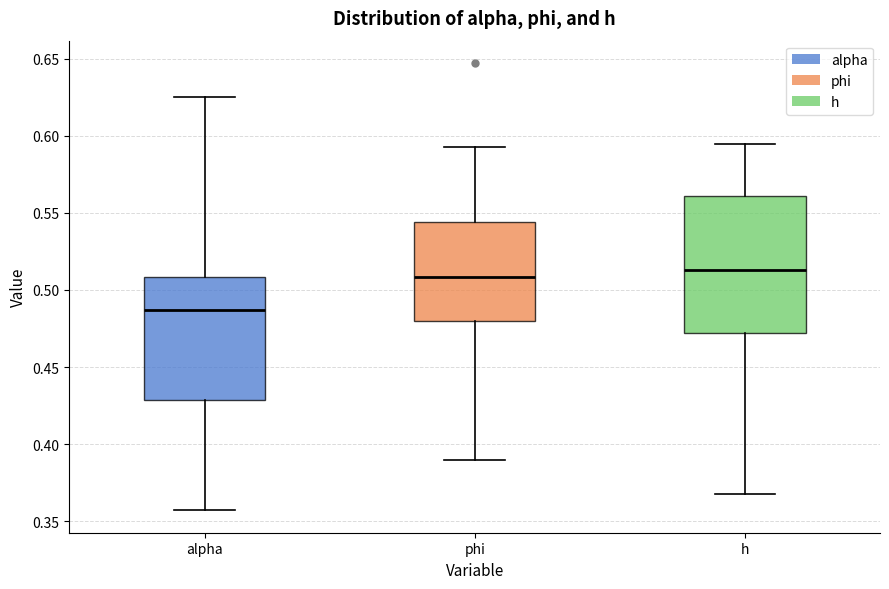

Reading left to right, transcribe this box plot: for each box, give where its median line is, the range the box spans, and where its two whiskers end, as read against the y-axis. The values are not printed on the chart, so give them approximately, as read against the axis.

alpha: median 0.485, box 0.430 to 0.510, whiskers 0.355 to 0.625
phi: median 0.510, box 0.480 to 0.545, whiskers 0.390 to 0.595
h: median 0.515, box 0.470 to 0.560, whiskers 0.365 to 0.595